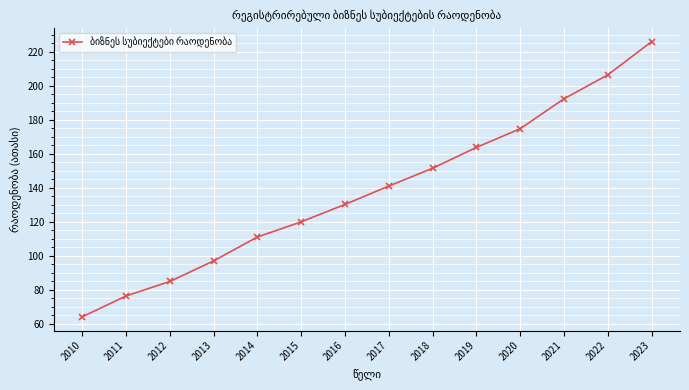

At which label does the data first exceed 140?

2017